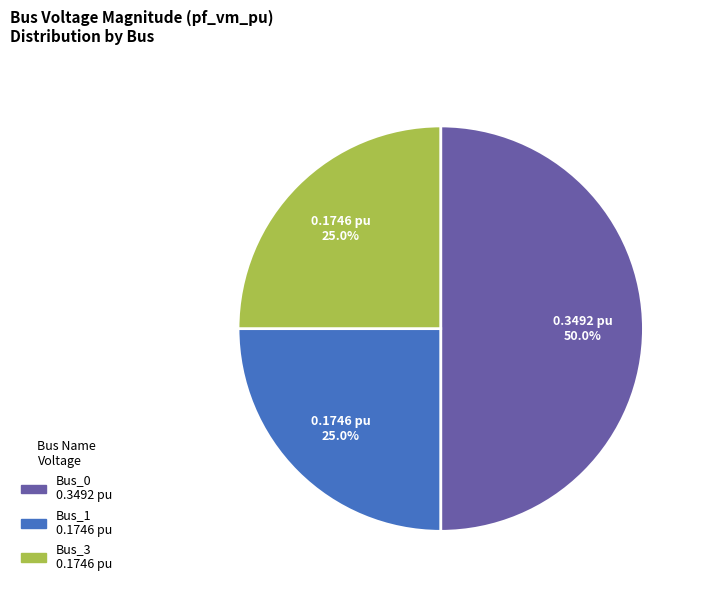

Which has a higher value, Bus_3 or Bus_0?

Bus_0